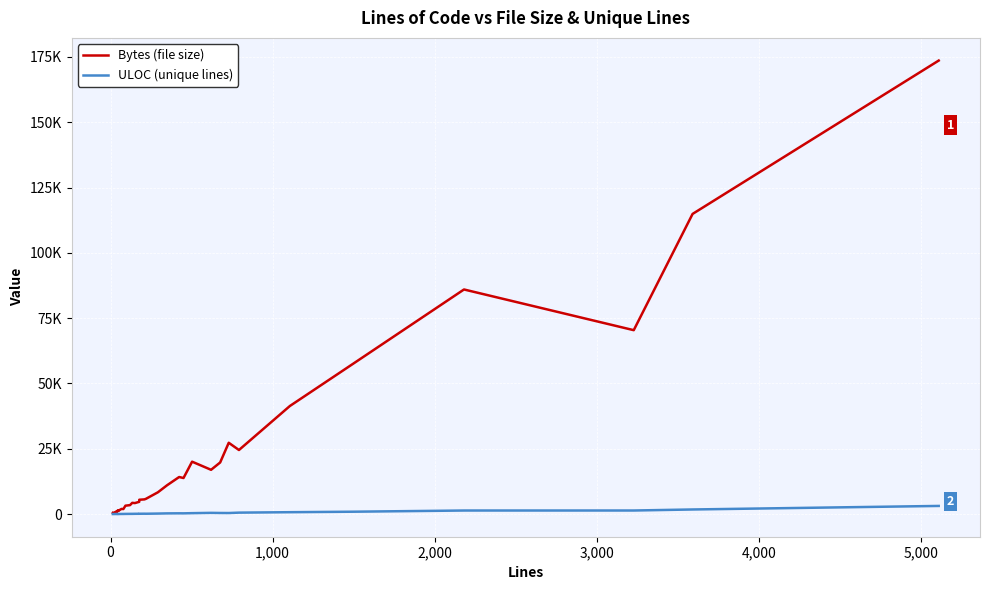

What is the difference between the second highest and minimum values in the ULOC (unique lines) series?

1750